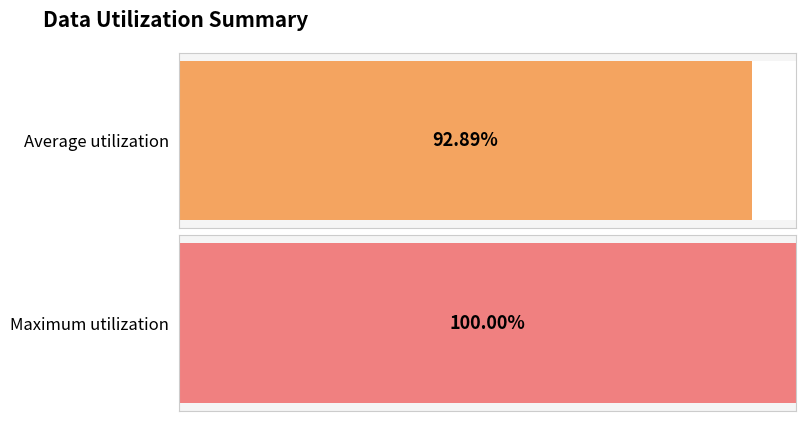

Count the number of data series in this chart.

1